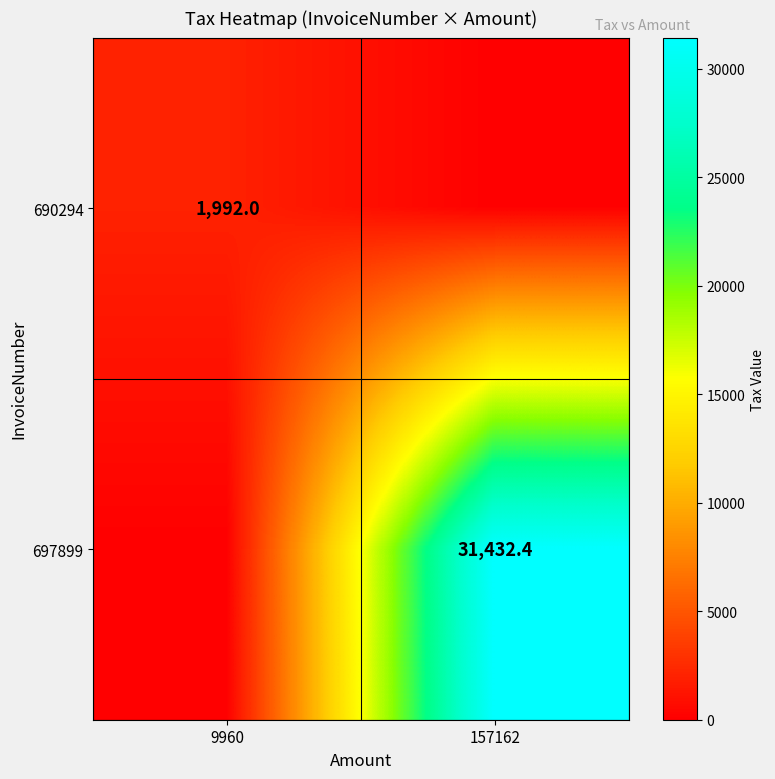

The 690294 series shows 1992.0 at 9960. True or false?

True